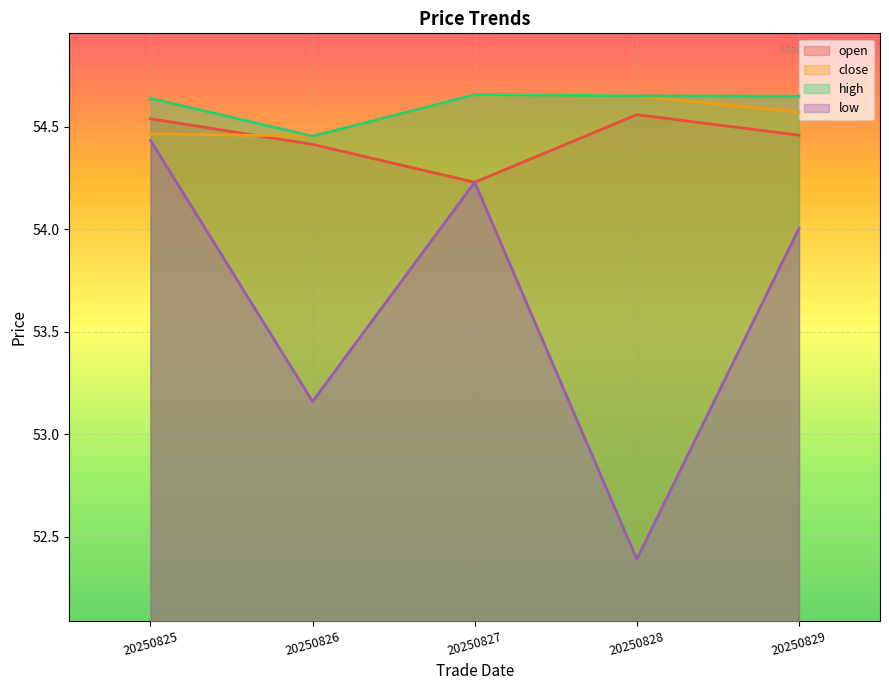

How many interior local valleys does the low series have?

2